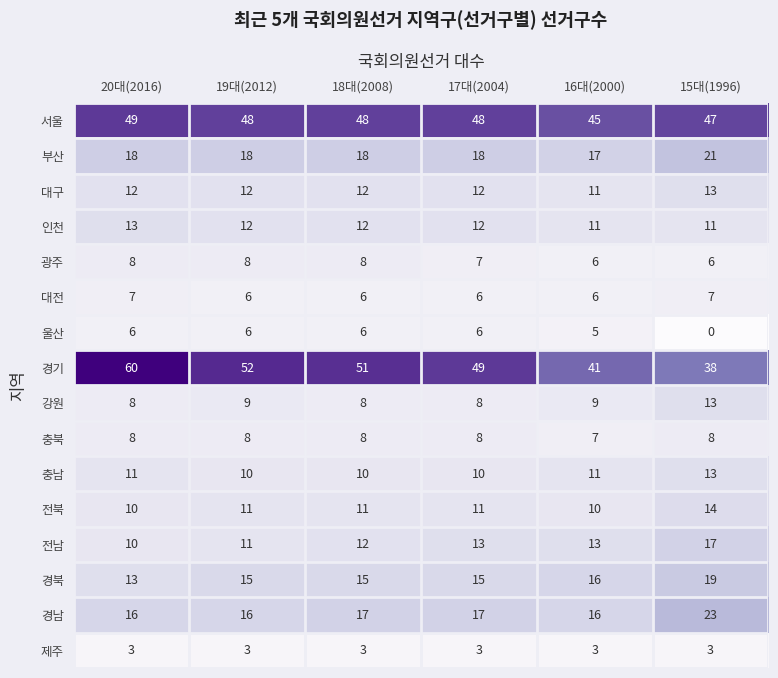

What is the total value across all series at 18대(2008)?

245